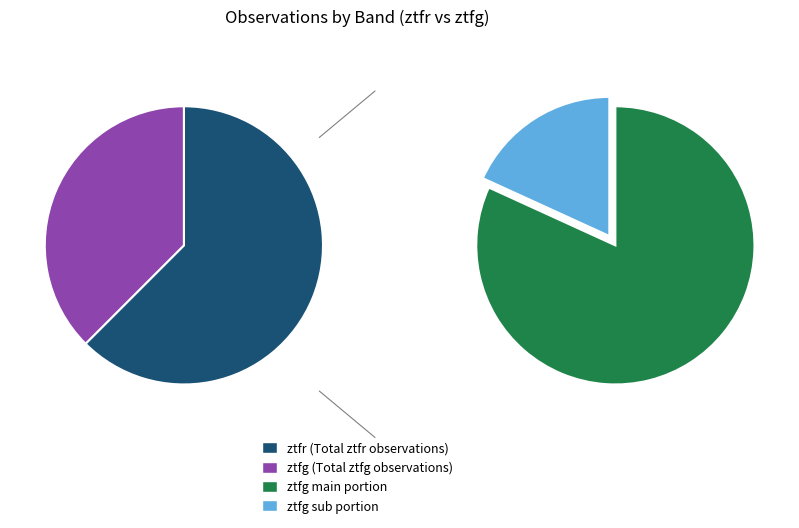

How many slices are in this pie chart?

2